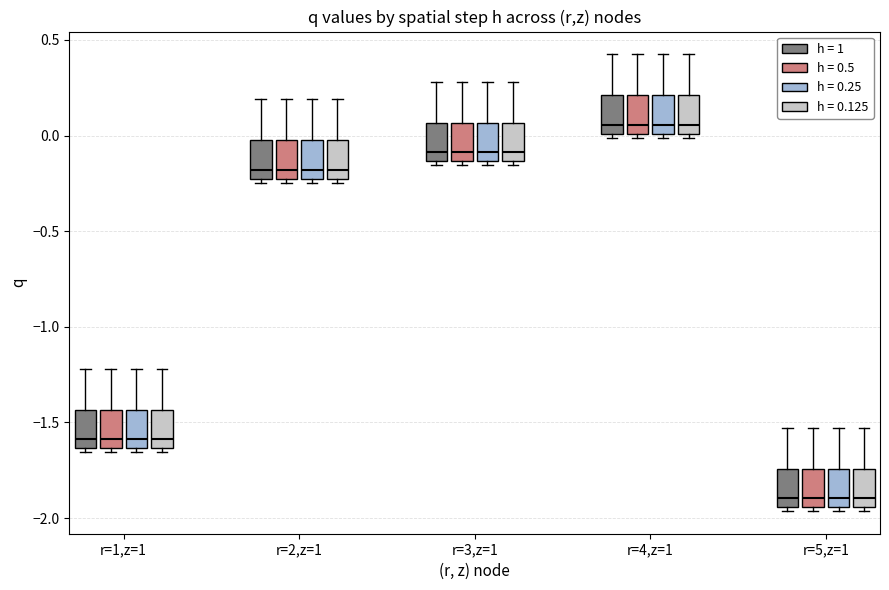

Where does the median line of the box for r=3,z=1 (h = 0.5) sit on the y-axis? The values are not printed on the chart, so give them approximately, as read against the axis.

-0.10